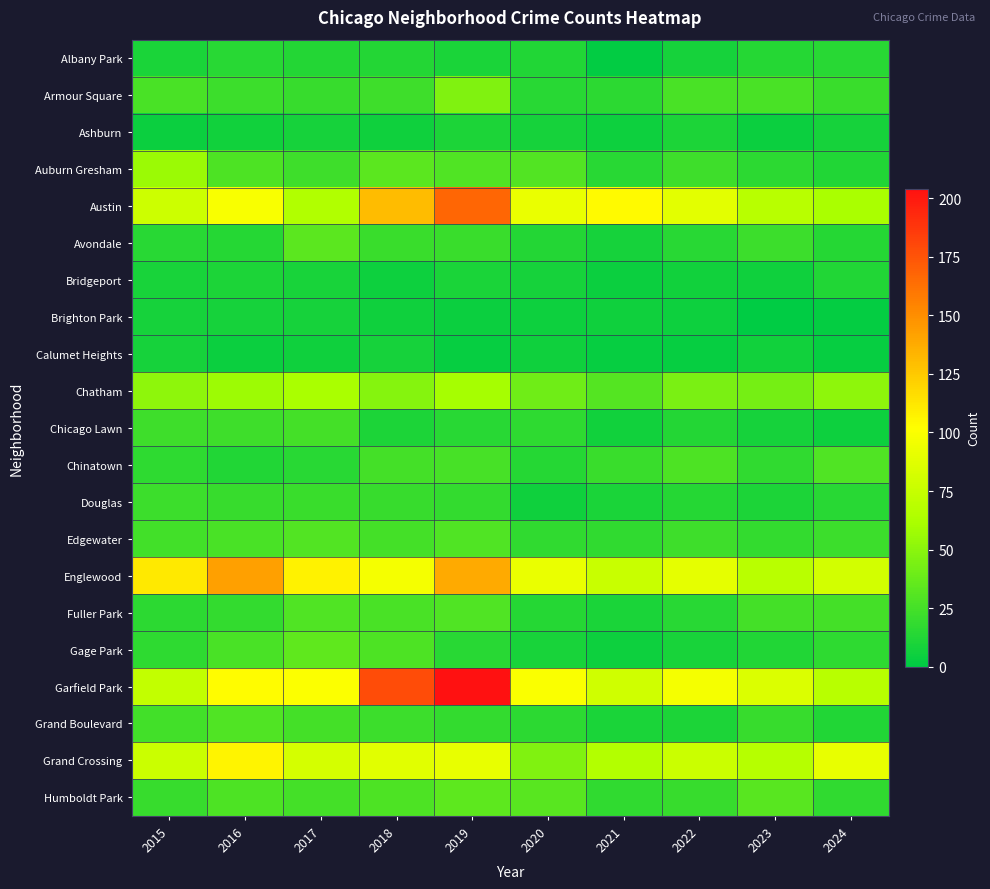

Reading right to left, what are all the values shown in this chart?

Albany Park: 2024=15	2023=14	2022=8	2021=1	2020=12	2019=10	2018=13	2017=13	2016=15	2015=10
Armour Square: 2024=21	2023=27	2022=27	2021=16	2020=15	2019=47	2018=23	2017=20	2016=22	2015=27
Ashburn: 2024=8	2023=4	2022=11	2021=5	2020=8	2019=11	2018=6	2017=8	2016=7	2015=4
Auburn Gresham: 2024=12	2023=16	2022=23	2021=15	2020=30	2019=29	2018=33	2017=23	2016=28	2015=56
Austin: 2024=62	2023=68	2022=89	2021=104	2020=92	2019=167	2018=130	2017=65	2016=99	2015=78
Avondale: 2024=14	2023=22	2022=15	2021=8	2020=13	2019=21	2018=21	2017=33	2016=14	2015=15
Bridgeport: 2024=12	2023=6	2022=7	2021=4	2020=8	2019=10	2018=5	2017=9	2016=11	2015=9
Brighton Park: 2024=2	2023=0	2022=5	2021=6	2020=5	2019=4	2018=6	2017=8	2016=8	2015=8
Calumet Heights: 2024=3	2023=7	2022=3	2021=3	2020=6	2019=3	2018=8	2017=6	2016=4	2015=8
Chatham: 2024=51	2023=43	2022=44	2021=31	2020=40	2019=60	2018=48	2017=62	2016=57	2015=51
Chicago Lawn: 2024=5	2023=8	2022=13	2021=7	2020=17	2019=15	2018=11	2017=25	2016=23	2015=23
Chinatown: 2024=29	2023=18	2022=28	2021=21	2020=14	2019=26	2018=25	2017=15	2016=12	2015=17
Douglas: 2024=15	2023=11	2022=14	2021=10	2020=6	2019=19	2018=20	2017=21	2016=20	2015=22
Edgewater: 2024=22	2023=19	2022=23	2021=18	2020=18	2019=29	2018=25	2017=30	2016=27	2015=24
Englewood: 2024=81	2023=69	2022=90	2021=76	2020=92	2019=138	2018=98	2017=107	2016=142	2015=111
Fuller Park: 2024=25	2023=25	2022=15	2021=10	2020=14	2019=29	2018=27	2017=29	2016=19	2015=16
Gage Park: 2024=17	2023=12	2022=9	2021=5	2020=9	2019=15	2018=28	2017=35	2016=27	2015=17
Garfield Park: 2024=68	2023=85	2022=98	2021=79	2020=100	2019=204	2018=178	2017=101	2016=103	2015=73
Grand Boulevard: 2024=12	2023=20	2022=11	2021=10	2020=16	2019=19	2018=22	2017=25	2016=29	2015=24
Grand Crossing: 2024=91	2023=67	2022=77	2021=66	2020=47	2019=91	2018=88	2017=82	2016=106	2015=77
Humboldt Park: 2024=18	2023=32	2022=20	2021=18	2020=32	2019=34	2018=28	2017=25	2016=28	2015=20